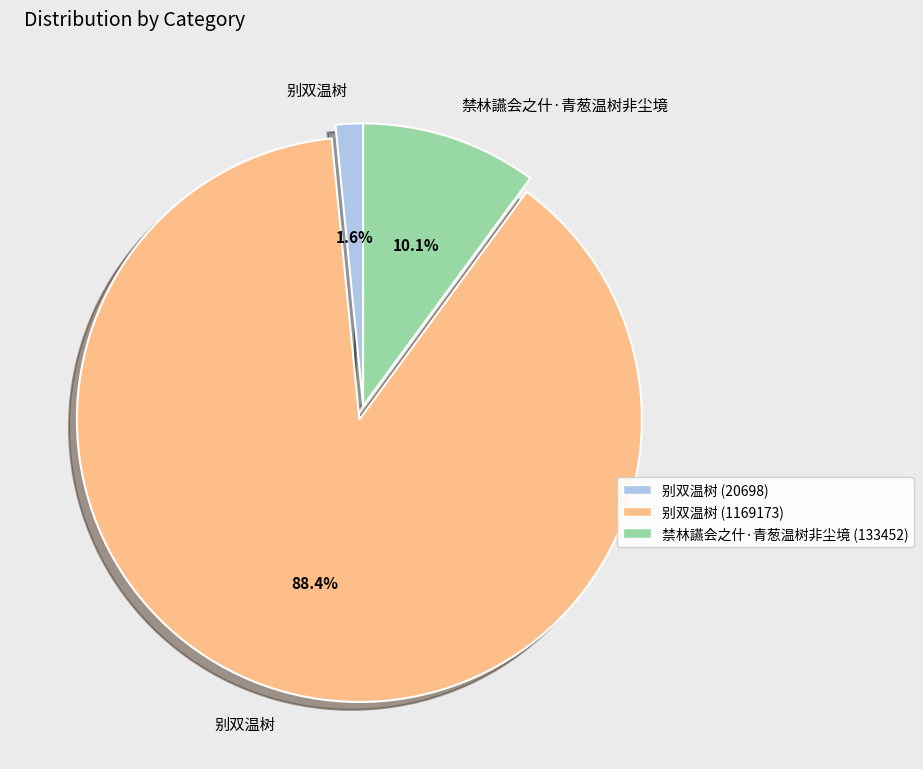

Is there any slice that represents more than half of the pie?

Yes